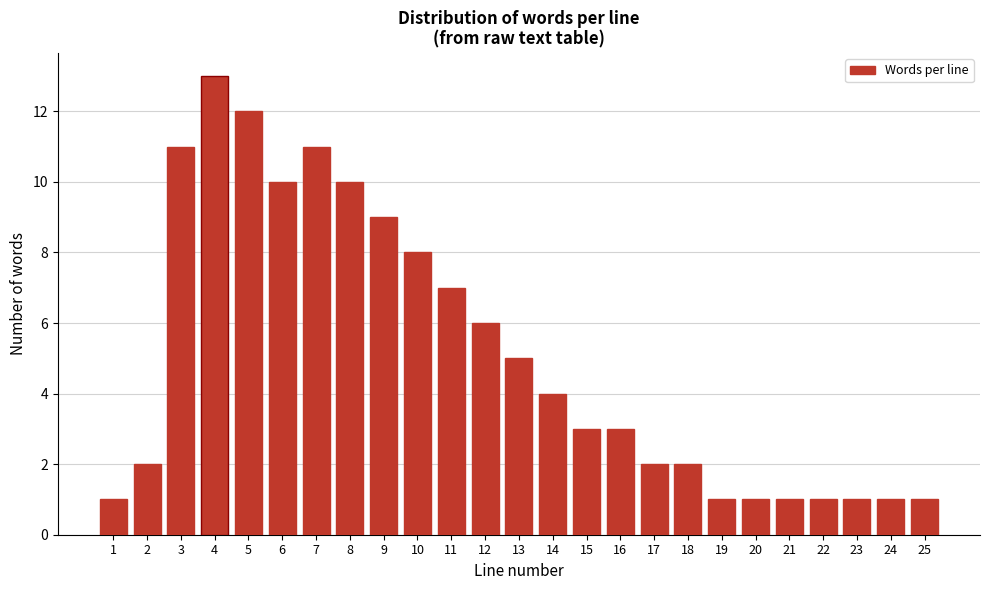

Reading right to left, transcribe all the data shown in this chart.

25=1	24=1	23=1	22=1	21=1	20=1	19=1	18=2	17=2	16=3	15=3	14=4	13=5	12=6	11=7	10=8	9=9	8=10	7=11	6=10	5=12	4=13	3=11	2=2	1=1